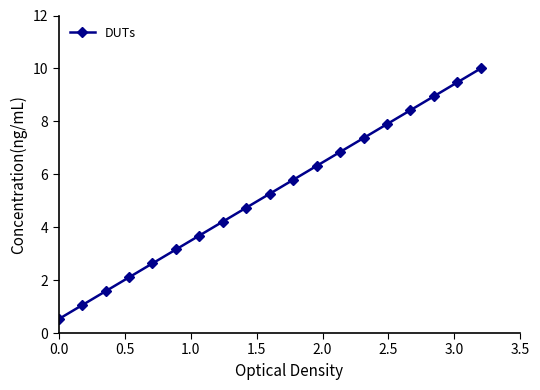

What is the greatest value displayed?

10.0